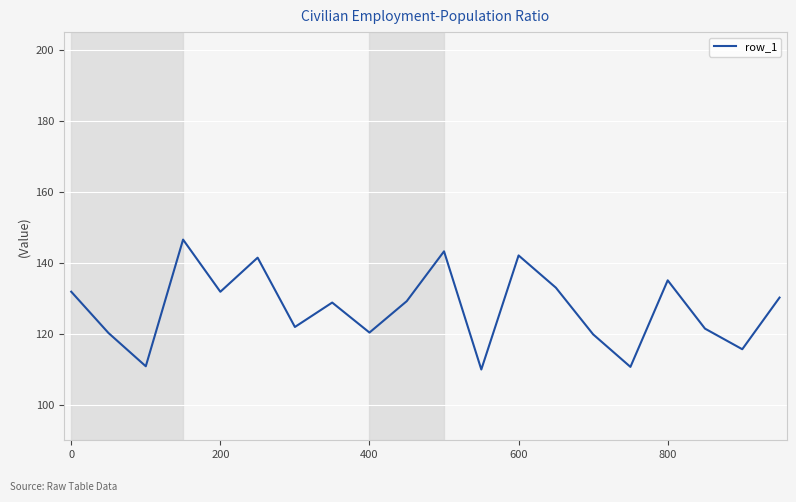

What is the smallest value displayed?

109.9